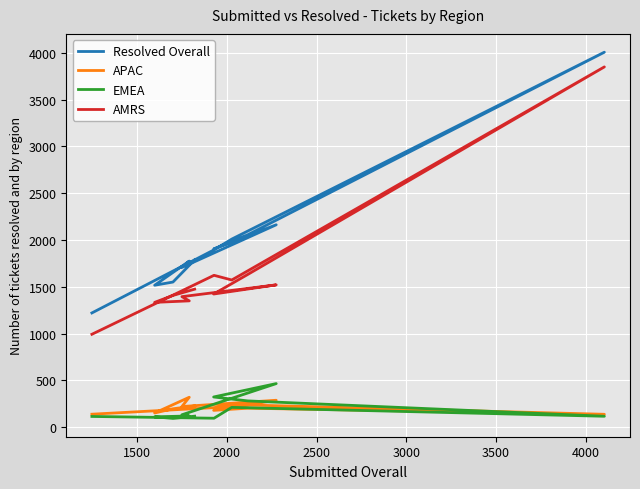

Reading right to left, extract all data points from this chart.

Resolved Overall: 1221	1895	2010	4007	2056	1904	2163	1707	1775	1517	1551	1788
APAC: 139	209	242	138	203	180	288	221	320	152	197	227
EMEA: 115	96	212	117	281	323	466	133	120	111	94	118
AMRS: 993	1623	1573	3850	1632	1423	1521	1395	1350	1334	1408	1475